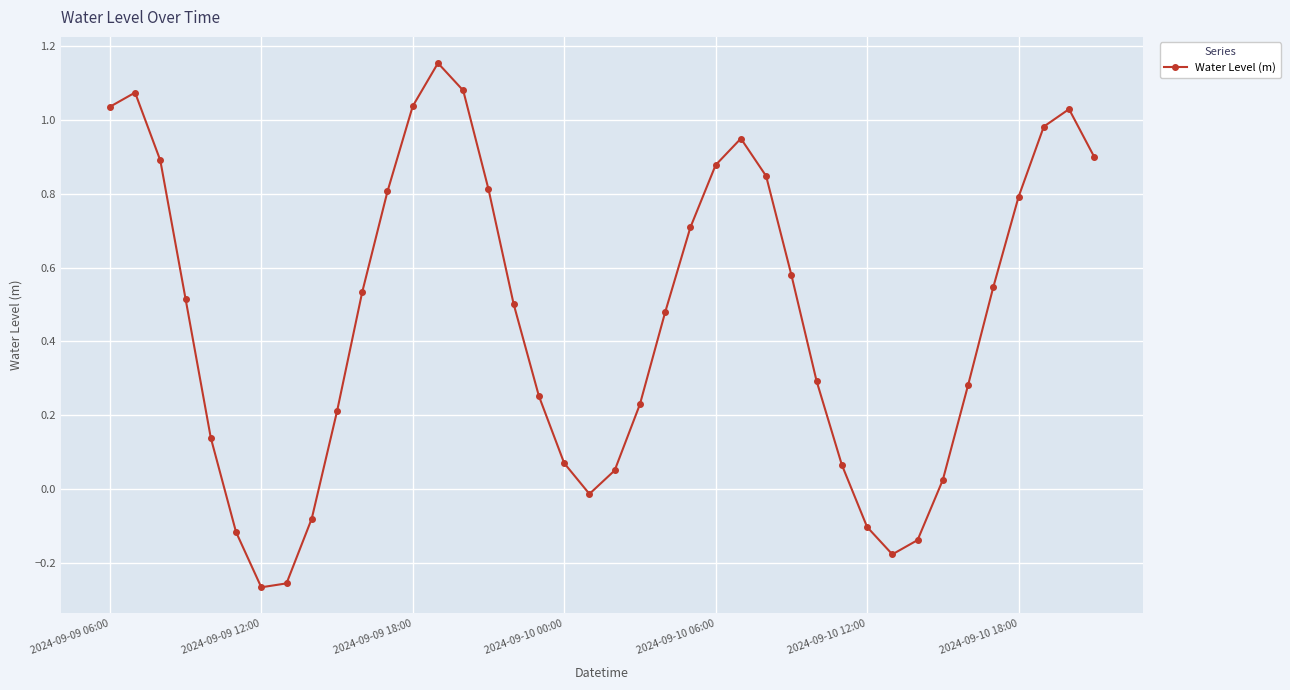

How many interior local peaks (higher than both neighbors) does the data have?

4